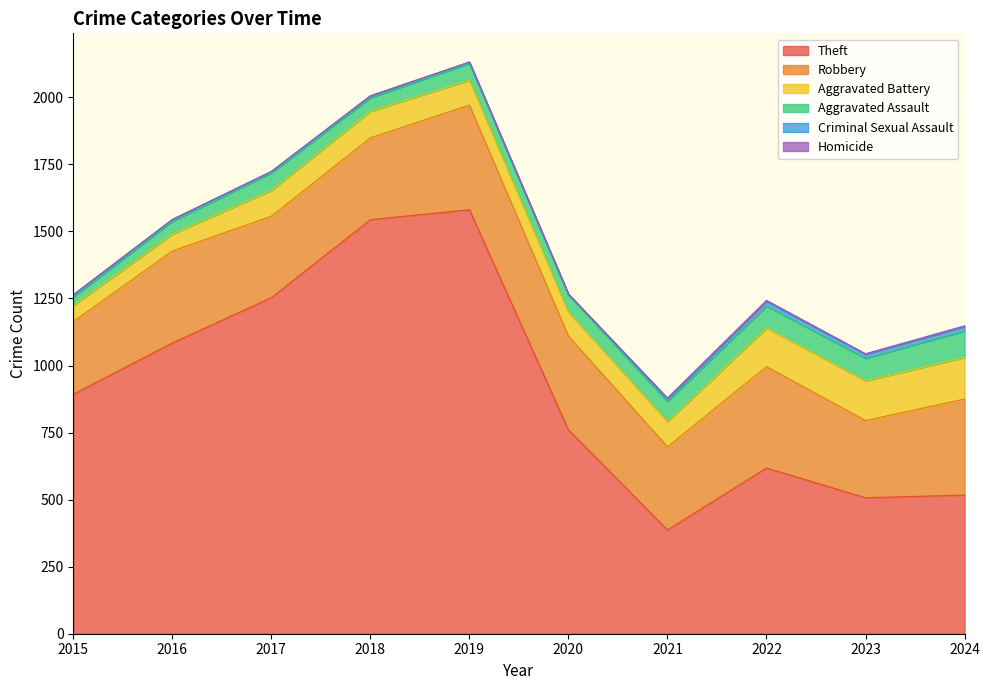

At which category does the chart reach its minimum across all series?

2015